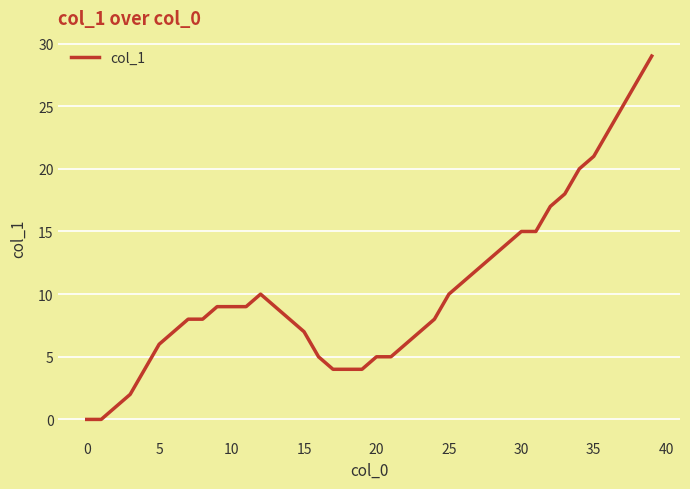

What is the greatest value displayed?

29